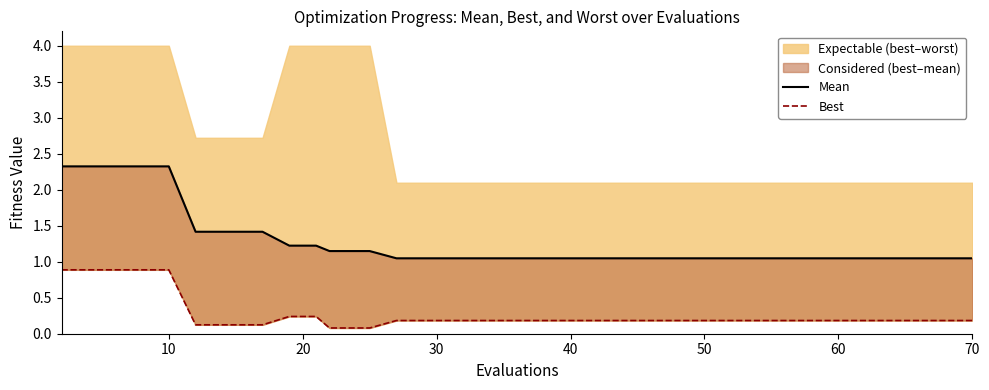

Which series has the largest range (max minus min)?

Mean